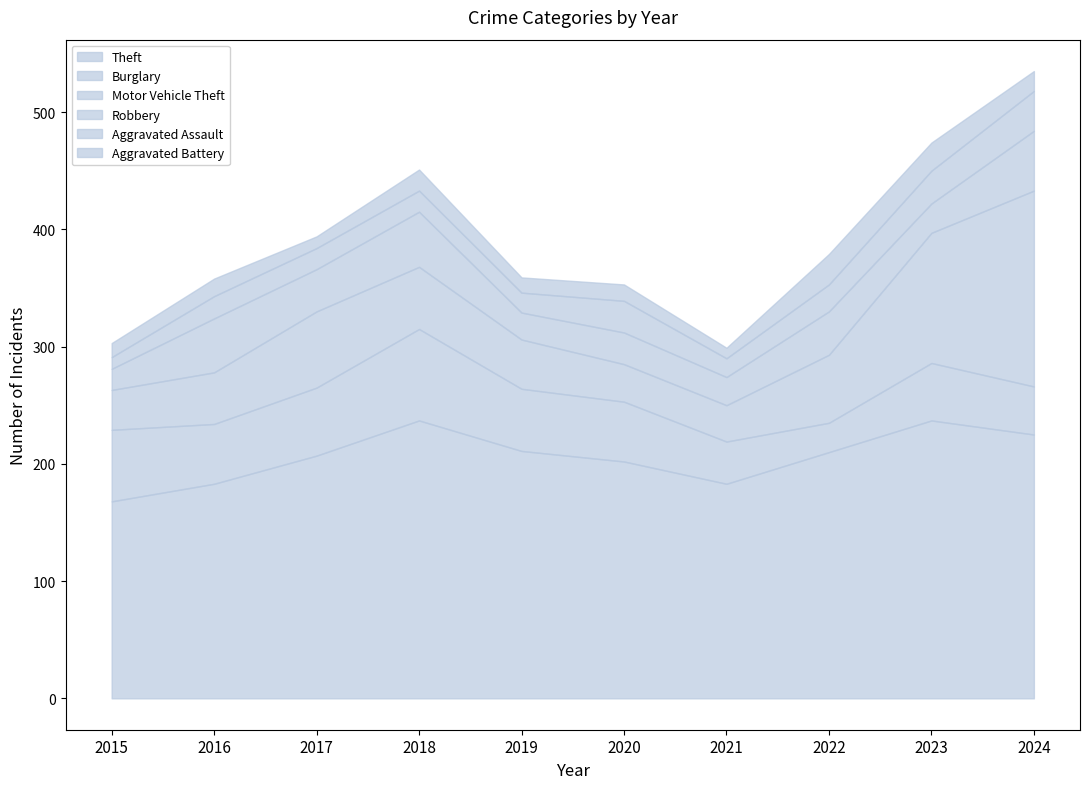

Which category has the highest value in the Aggravated Assault series?

2024